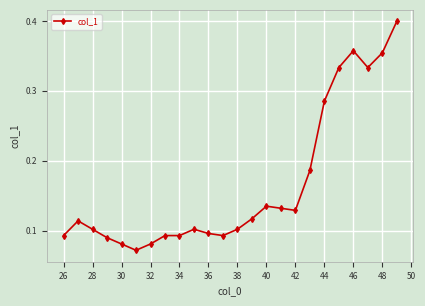

What is the sum of all values?

4.0